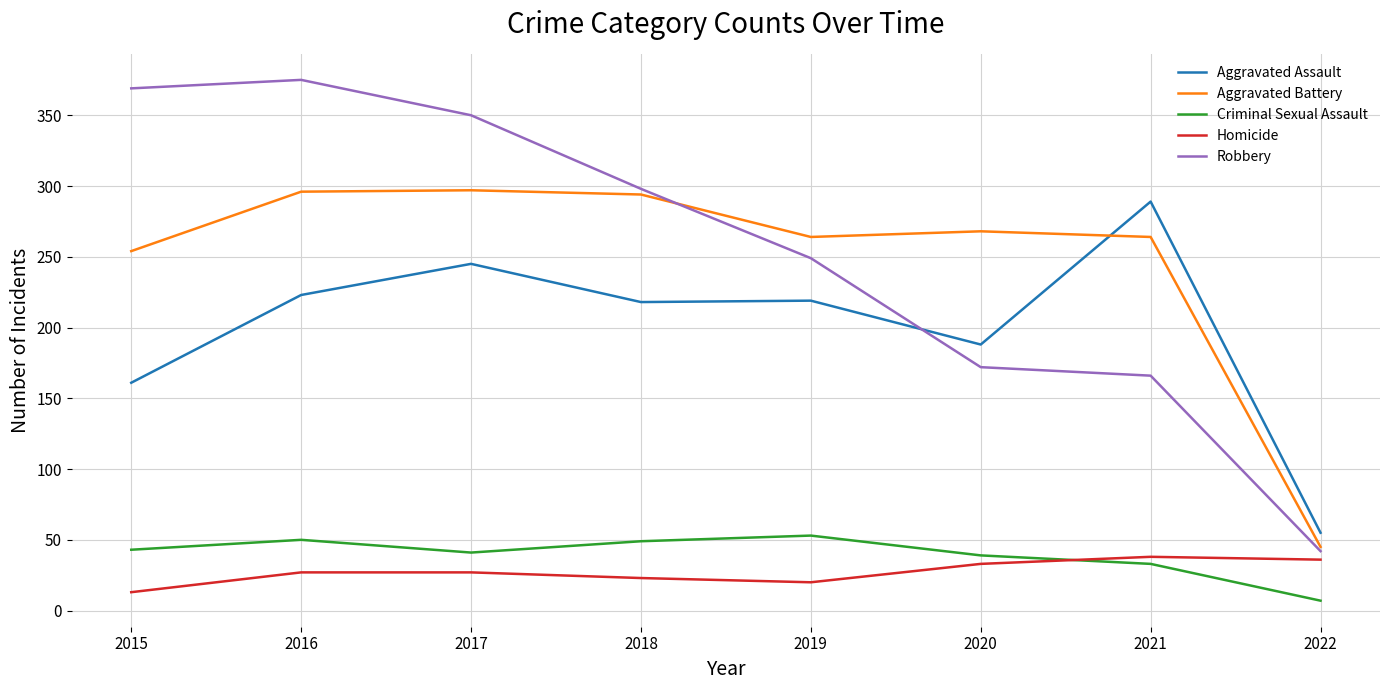

The value of Robbery at 2019 is 249. True or false?

True